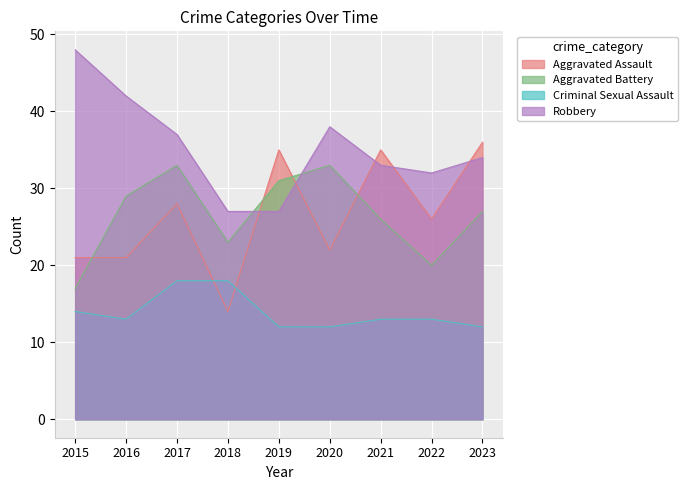

Which label corresponds to the smallest value in the chart?

2019